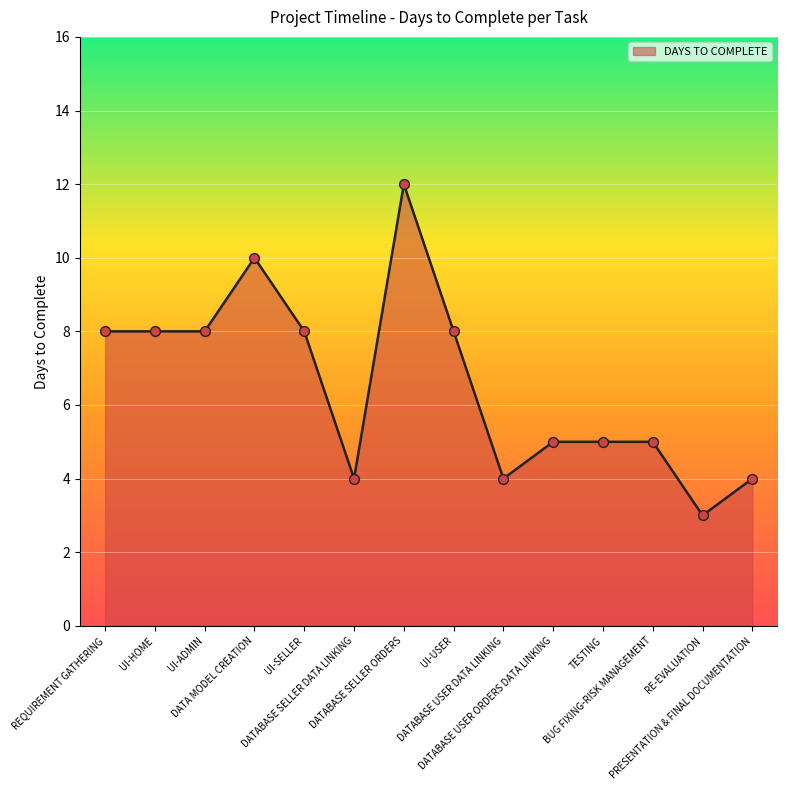

What is the change in value from DATABASE SELLER ORDERS to DATABASE USER ORDERS DATA LINKING?

-7